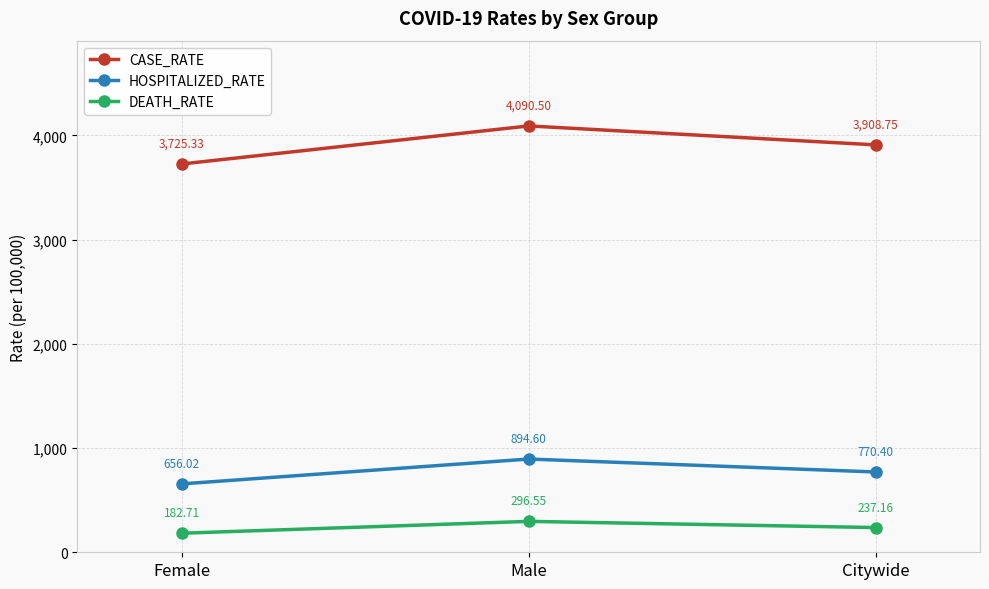

What is the label of the 3rd point from the left?

Citywide